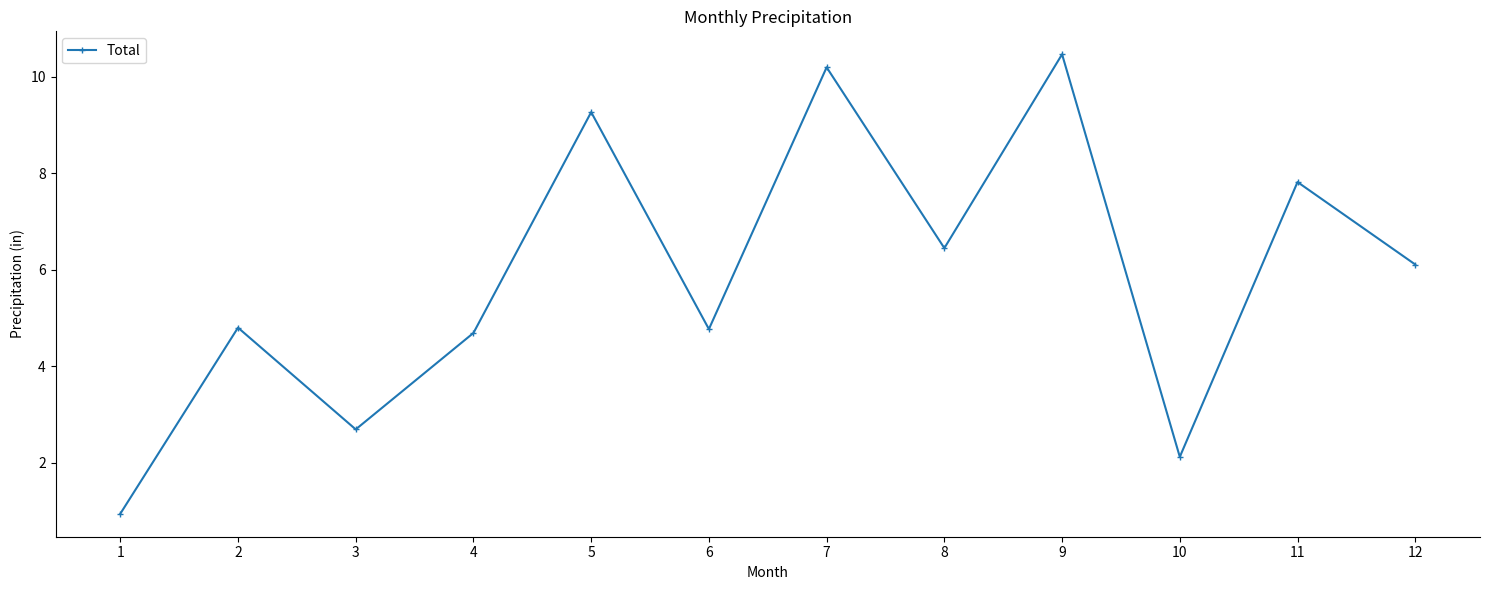

How many points are lower than both their immediate neighbors (excluding endpoints)?

4